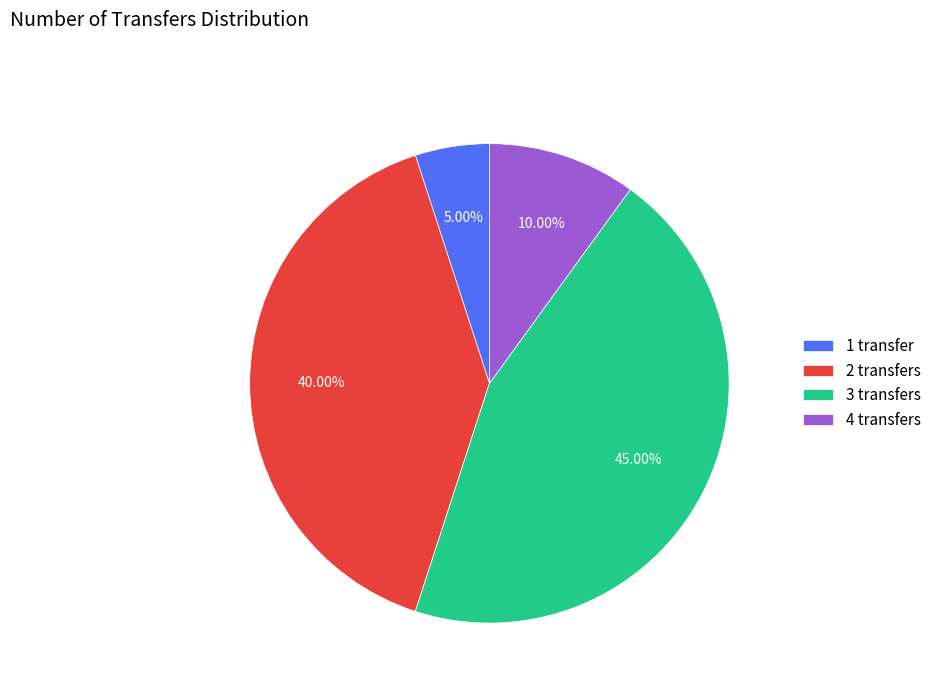

How many slices are in this pie chart?

4